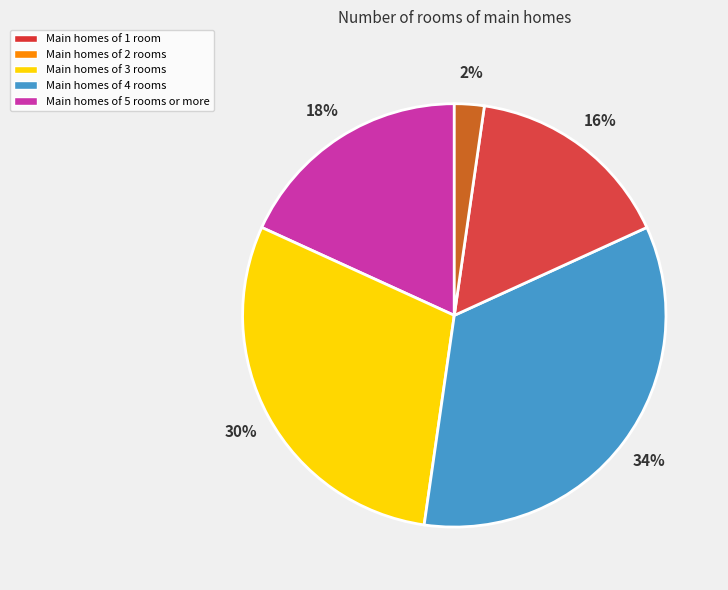

Is there a majority slice in this chart?

No